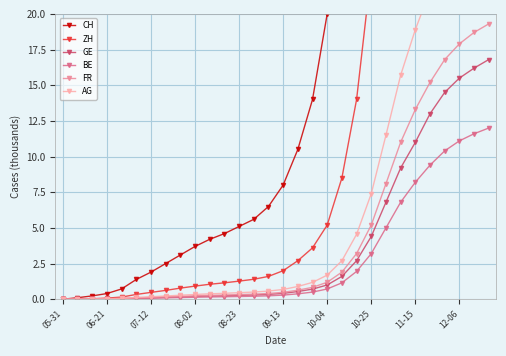

Is this an area chart (filled region under the line)?

No